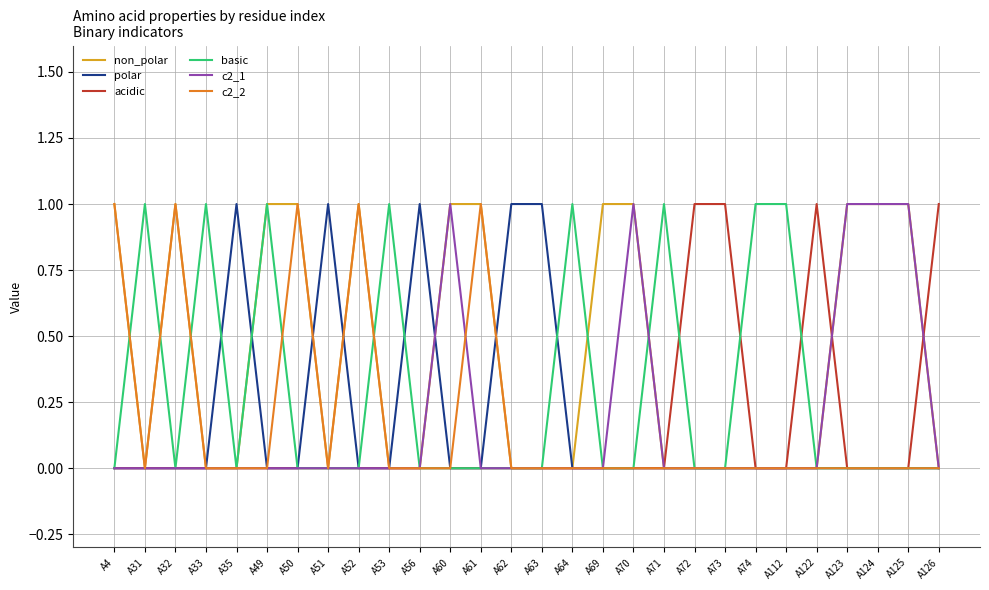

True or false: acidic has a value of 0 at A32.

True